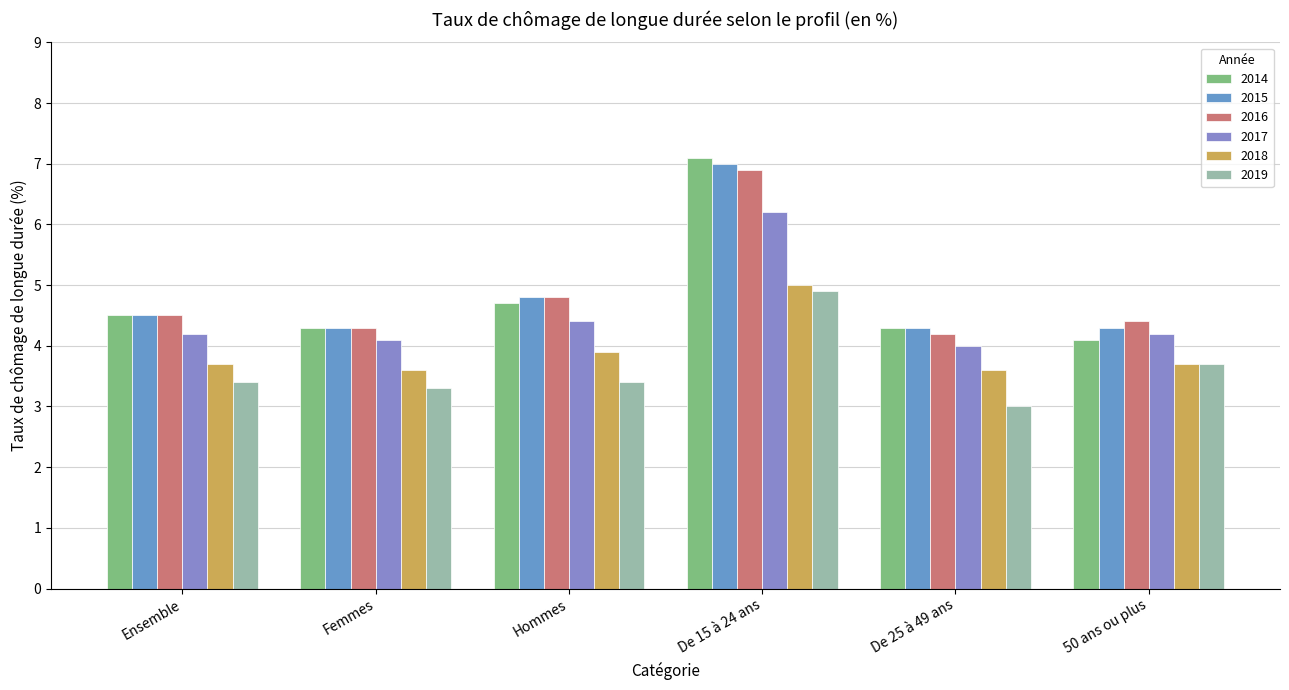

Reading left to right, what are all the values shown in this chart?

2014: 4.5	4.3	4.7	7.1	4.3	4.1
2015: 4.5	4.3	4.8	7.0	4.3	4.3
2016: 4.5	4.3	4.8	6.9	4.2	4.4
2017: 4.2	4.1	4.4	6.2	4.0	4.2
2018: 3.7	3.6	3.9	5.0	3.6	3.7
2019: 3.4	3.3	3.4	4.9	3.0	3.7